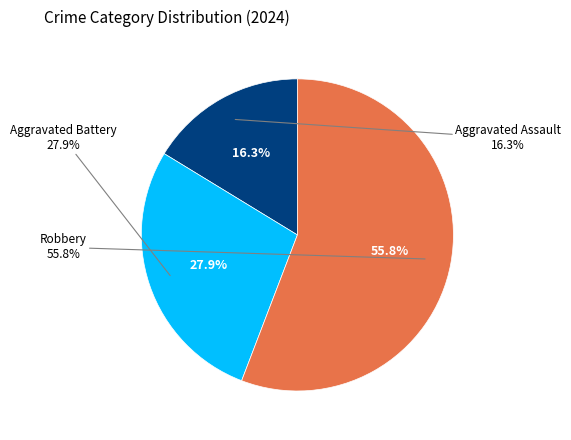

To the nearest percent, what is the difference between the Aggravated Battery and Aggravated Assault slice percentages?

12%